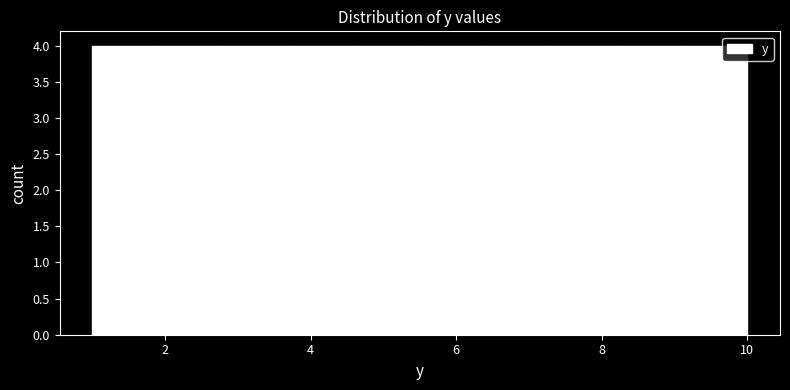

How tall is the bar that spans 2.8 to 3.7 on the x-axis? Neither the bar edges nor the heights are printed on the chart, so give them approximately, as read against the axes.

4